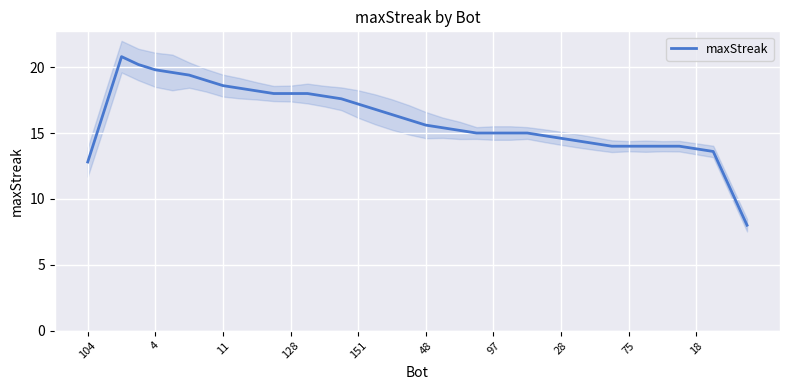

What is the smallest value displayed?

8.0